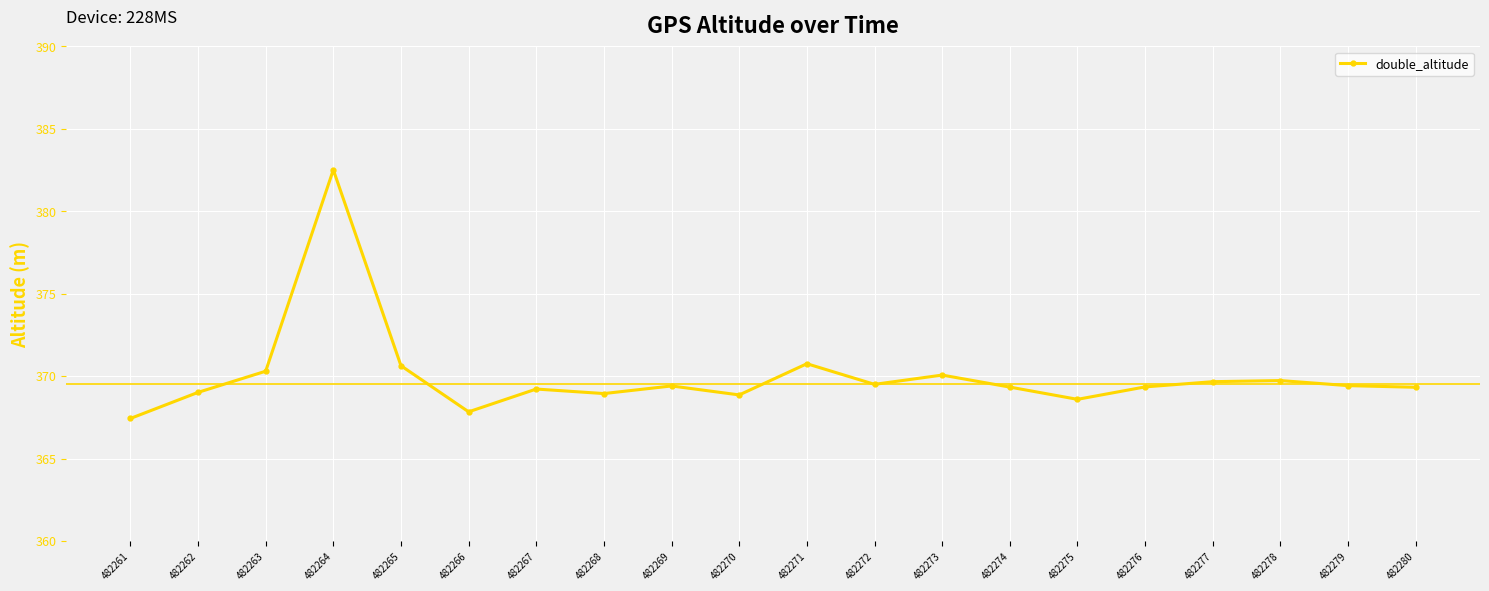

Does the chart have visible grid lines?

Yes